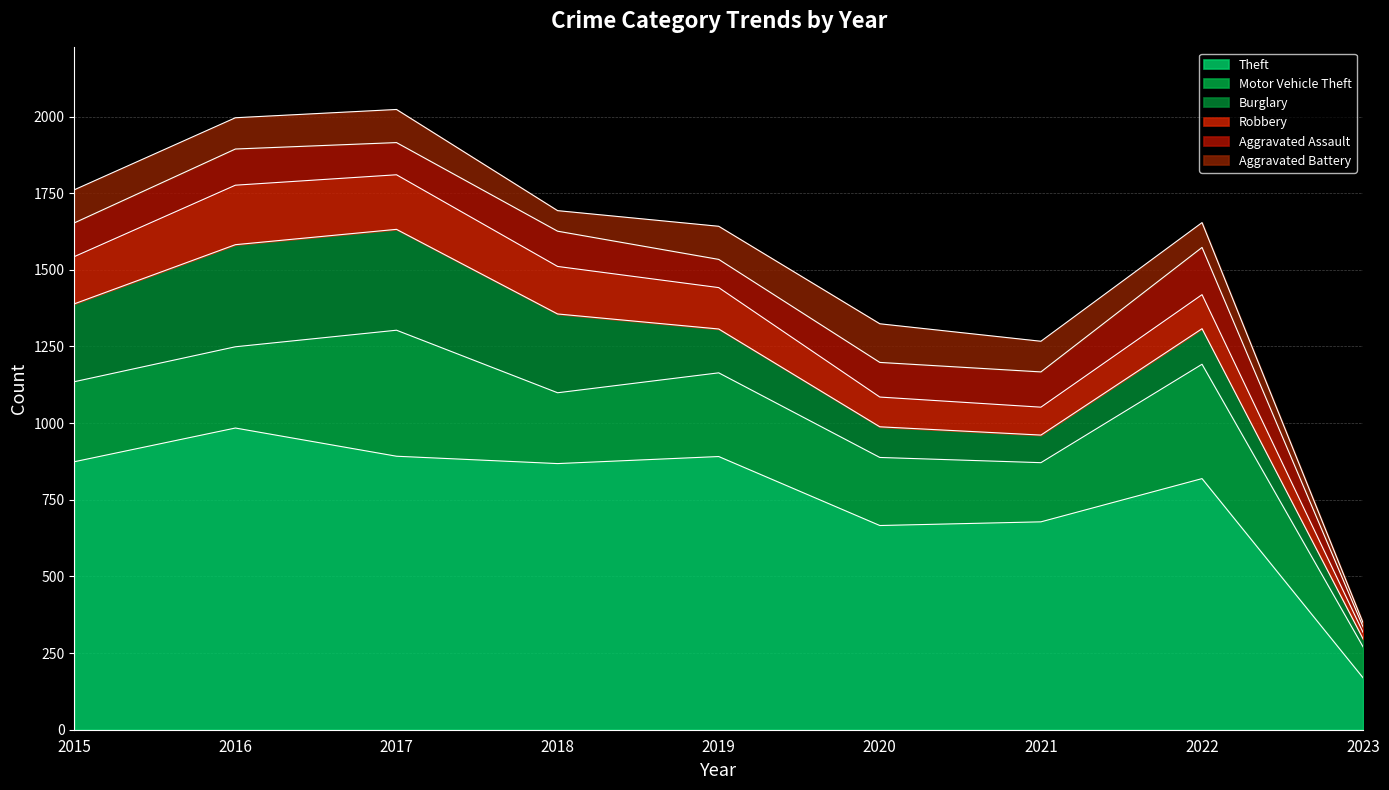

How many values in the Theft series exceed 868?

4